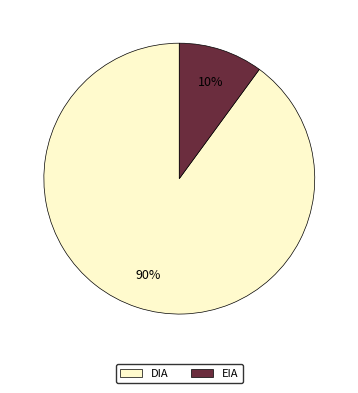

Which has a higher value, DIA or EIA?

DIA